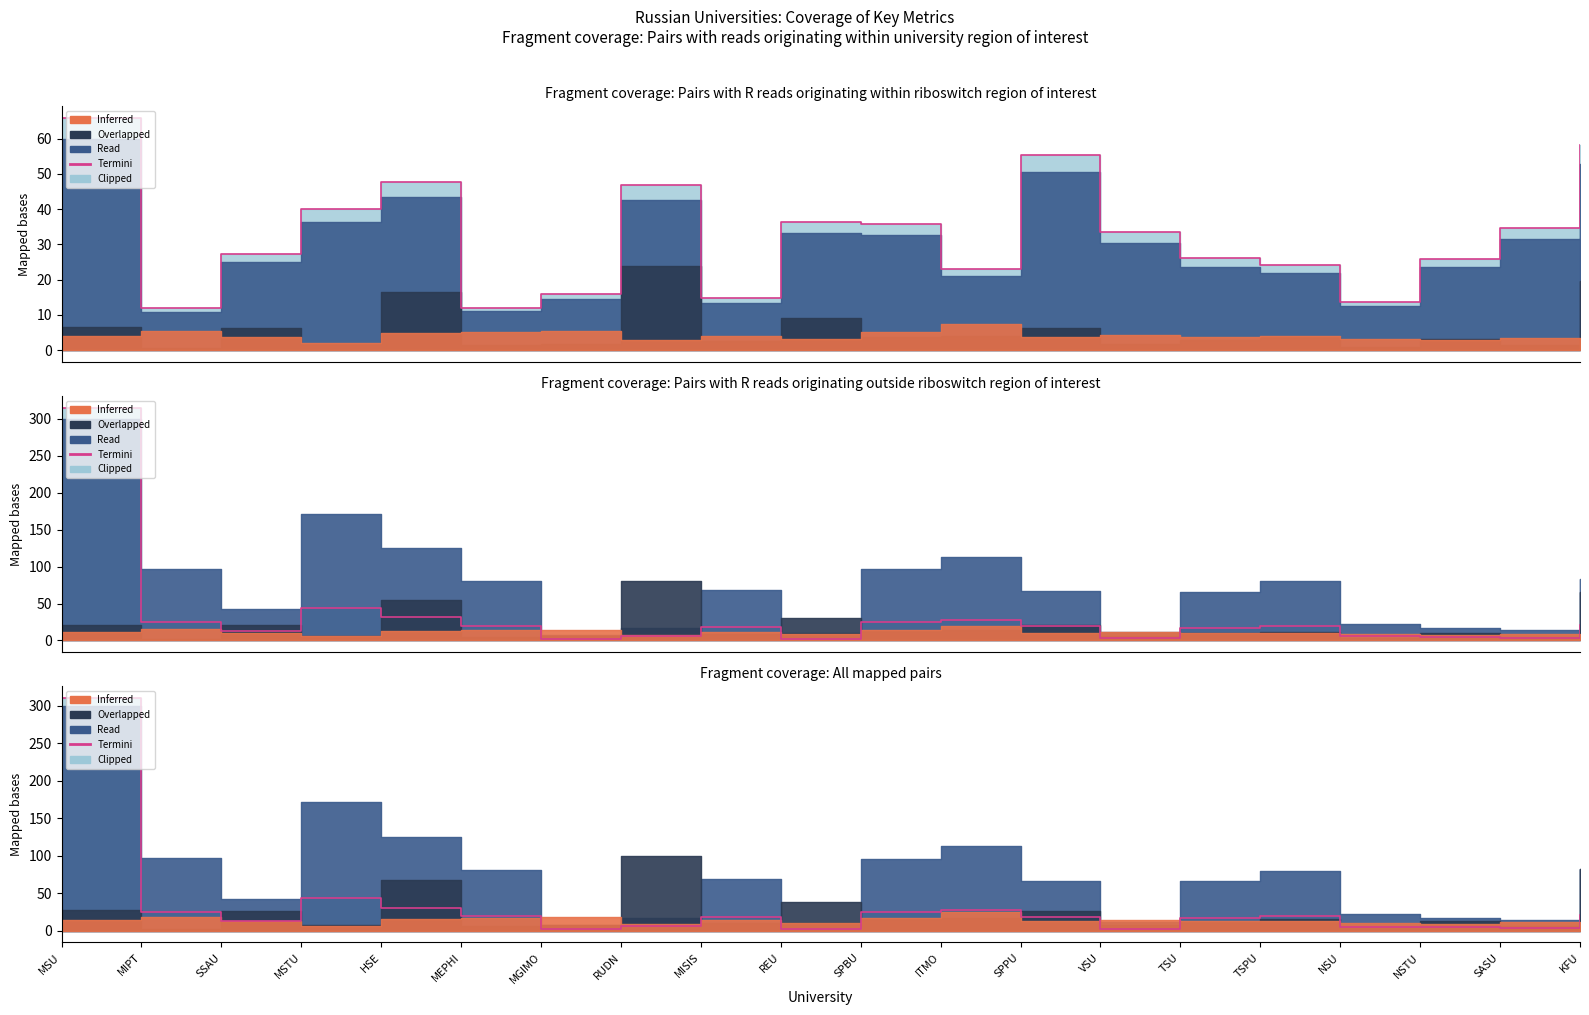

Which label corresponds to the largest value in the chart?

MSU